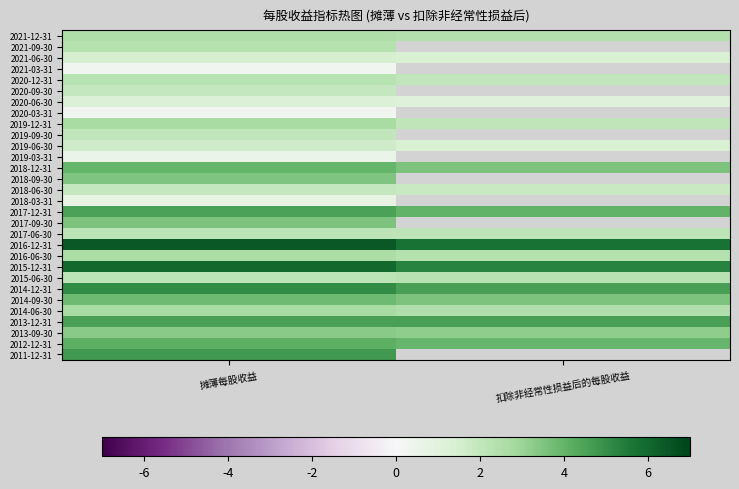

Rank the series by their average value, from highest to lowest.

2021-09-30, 2021-03-31, 2020-09-30, 2020-03-31, 2019-09-30, 2019-03-31, 2018-09-30, 2018-03-31, 2017-09-30, 2016-12-31, 2015-12-31, 2014-12-31, 2013-12-31, 2017-12-31, 2012-12-31, 2018-12-31, 2014-09-30, 2014-06-30, 2021-12-31, 2016-06-30, 2019-12-31, 2015-06-30, 2020-12-31, 2017-06-30, 2018-06-30, 2019-06-30, 2021-06-30, 2020-06-30, 2011-12-31, 2013-09-30